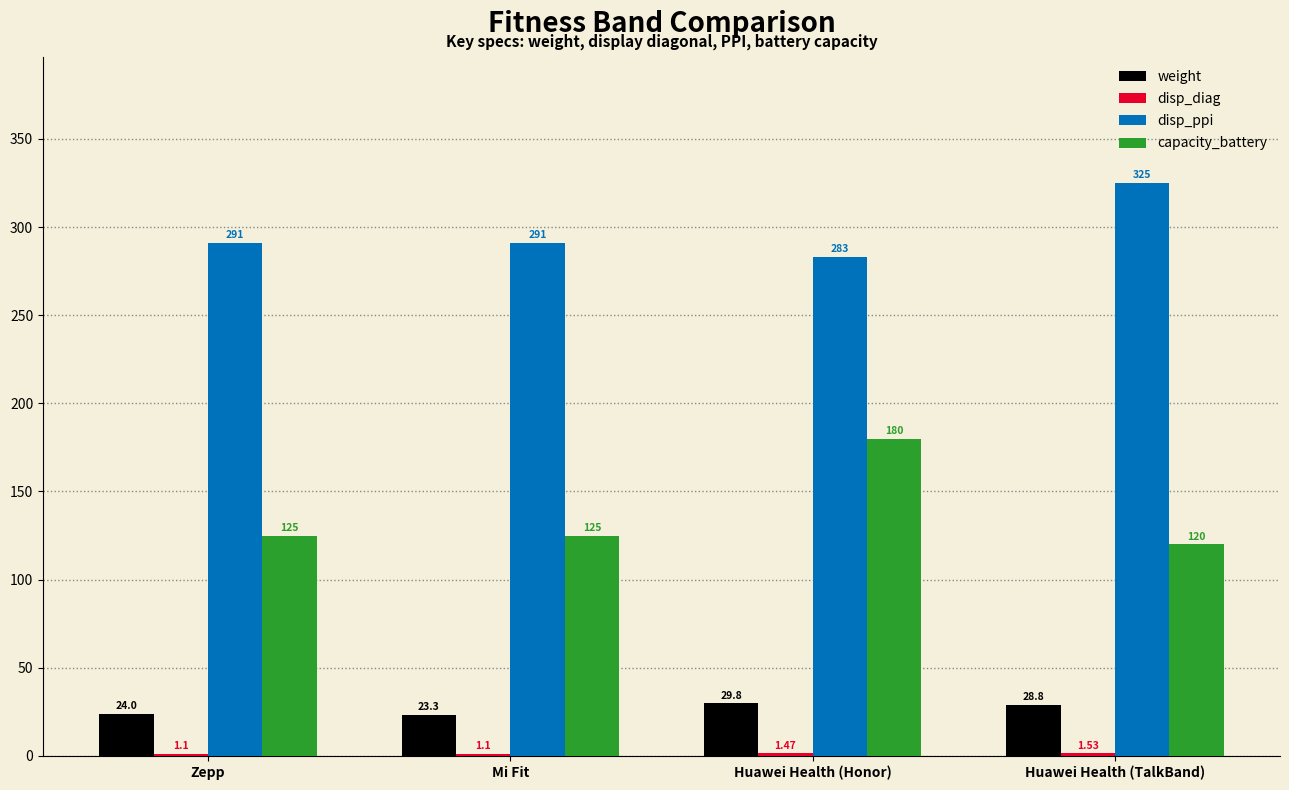

How many series are shown in this chart?

4